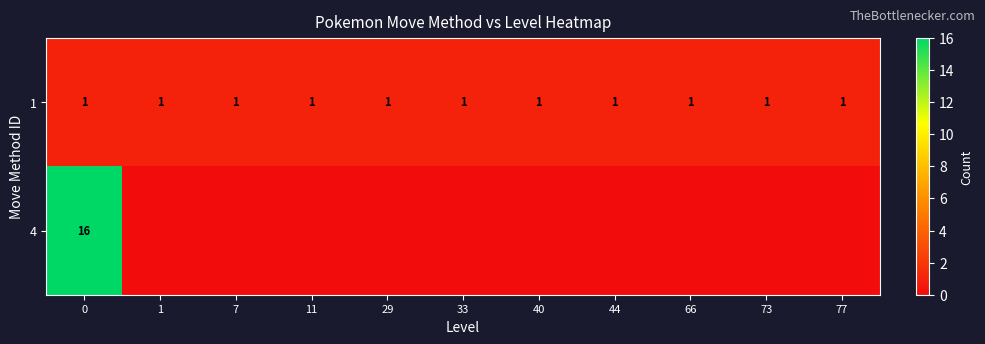

At 0, list the series in order from largest to smallest.

4, 1